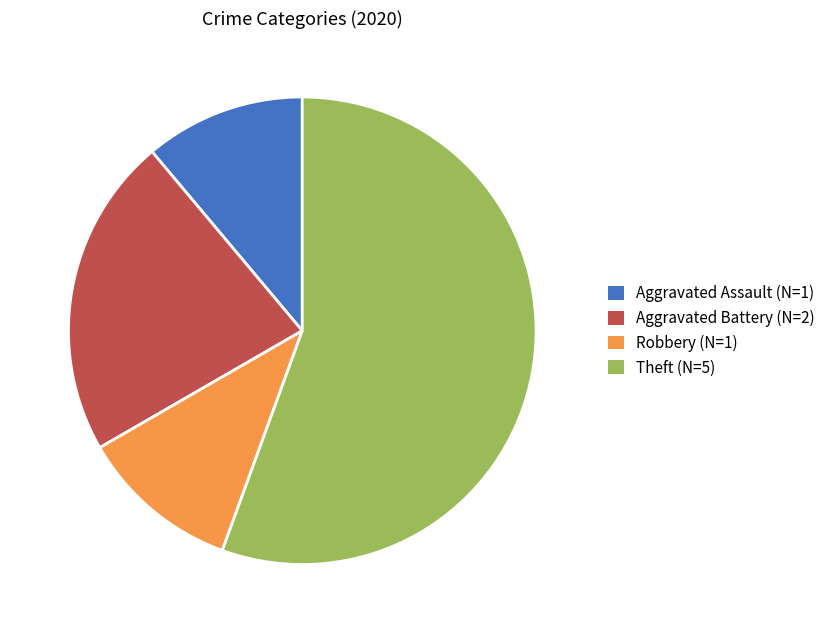

What is the ratio of the value at Aggravated Assault (N=1) to the value at Robbery (N=1)?

1.0